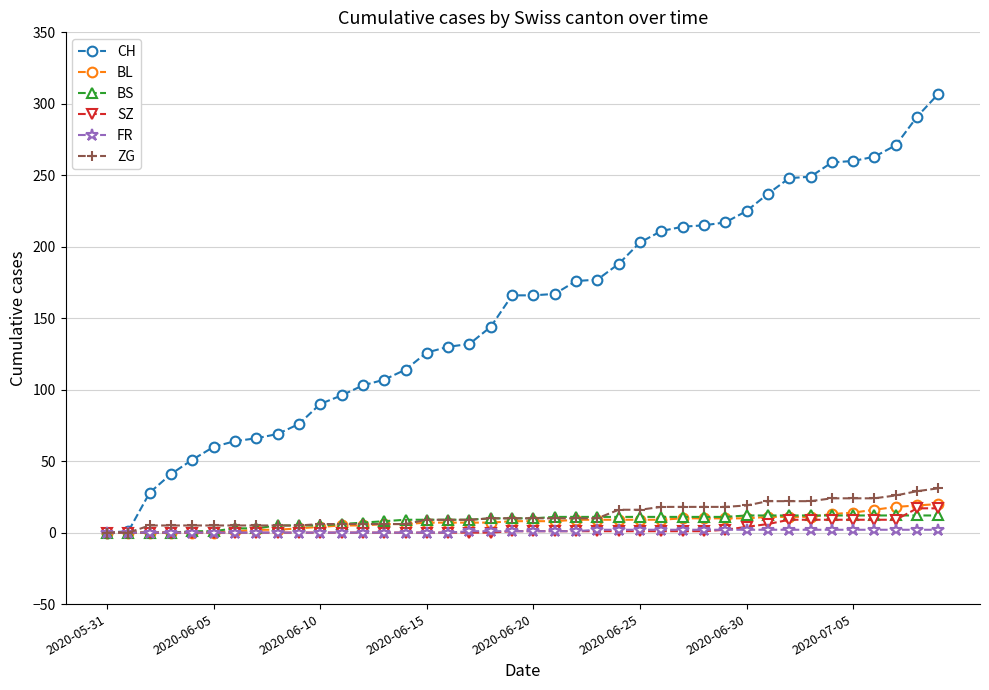

What are all the series names shown in the legend?

CH, BL, BS, SZ, FR, ZG